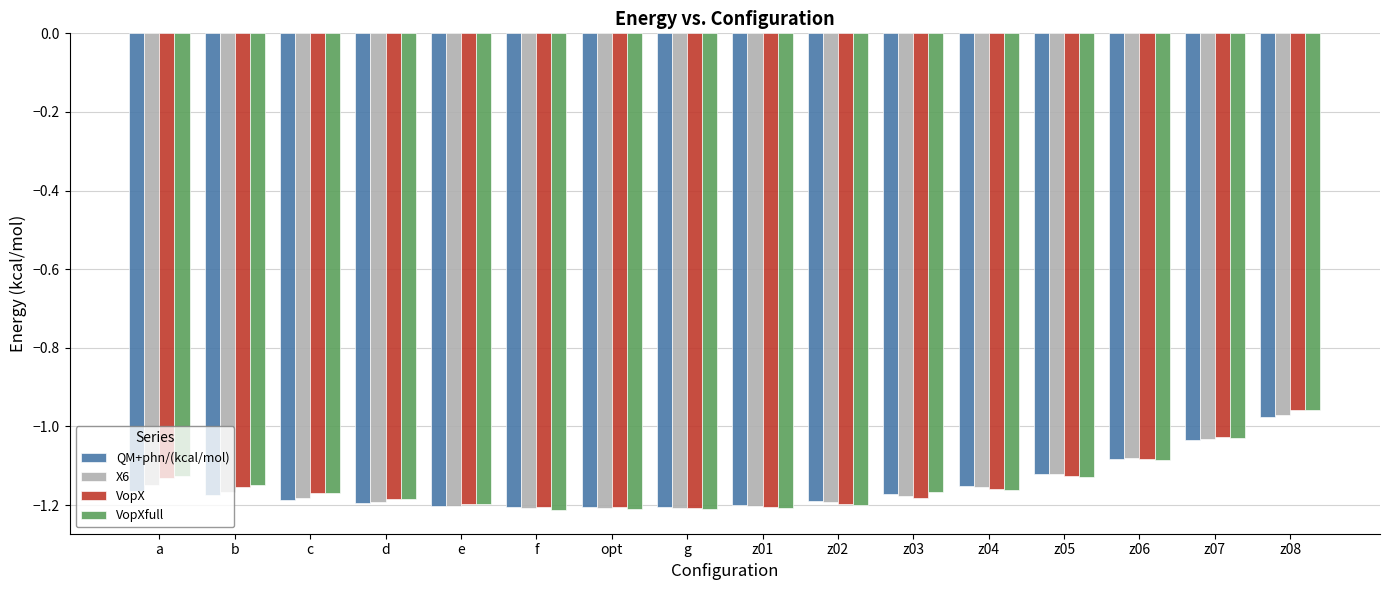

Which label corresponds to the largest value in the chart?

z08